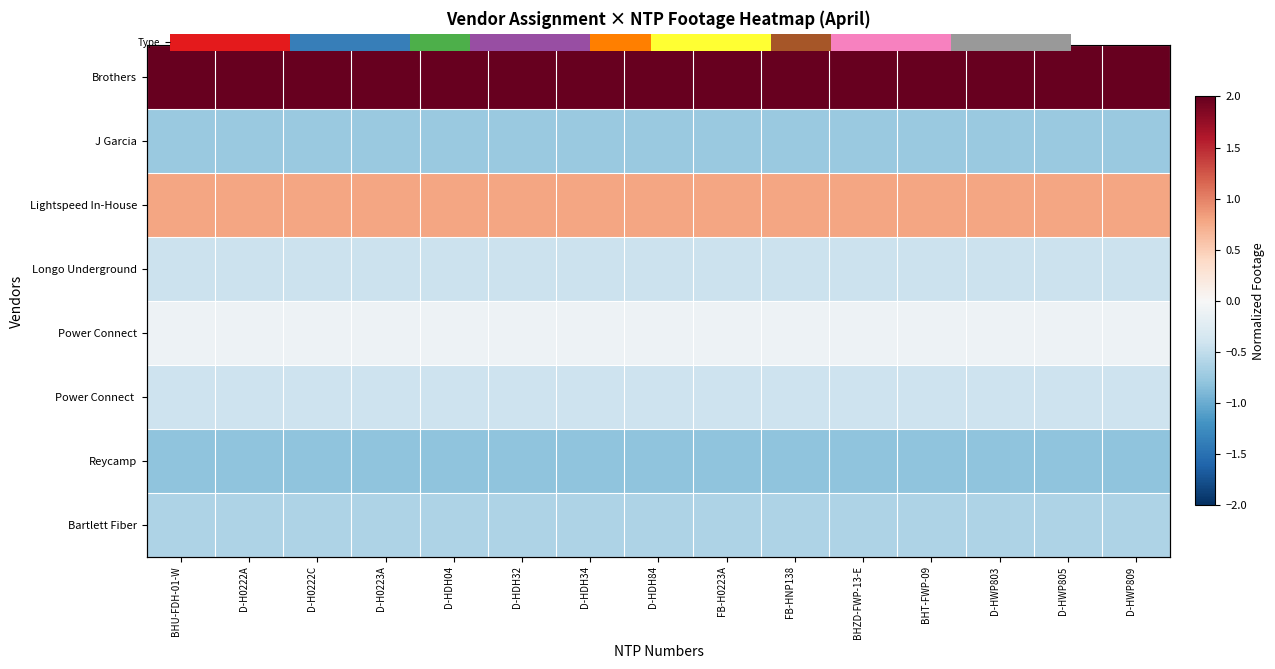

Between D-HDH04 and D-H0222A, which is larger?

D-HDH04